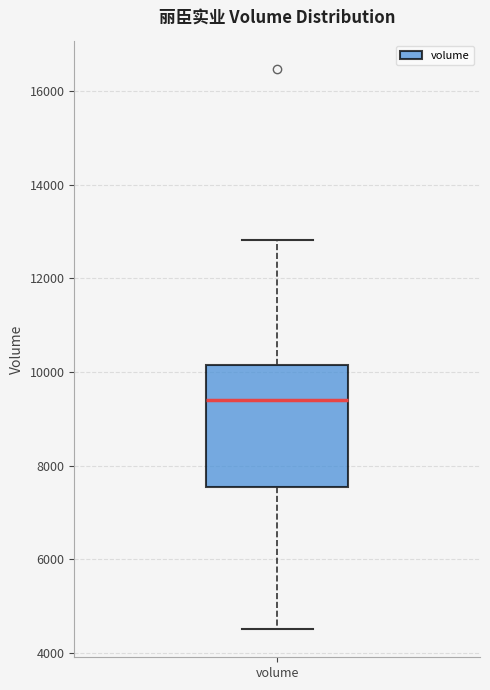

Where is the upper edge of the box for volume on the y-axis? The values are not printed on the chart, so give them approximately, as read against the axis.

10200